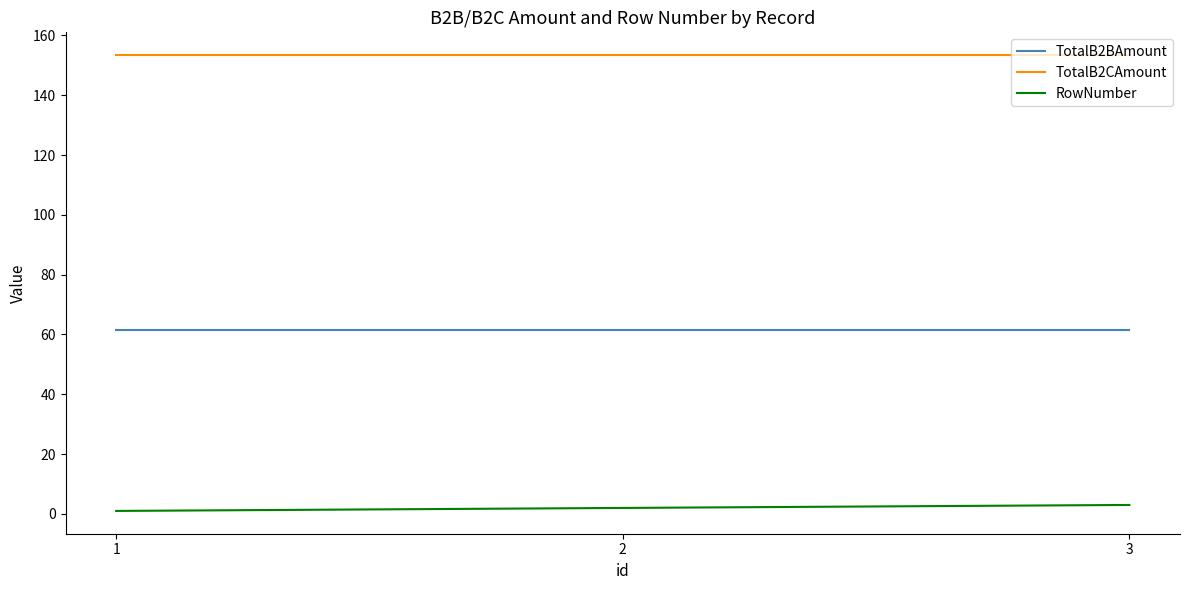

How many lines are shown in the chart?

3